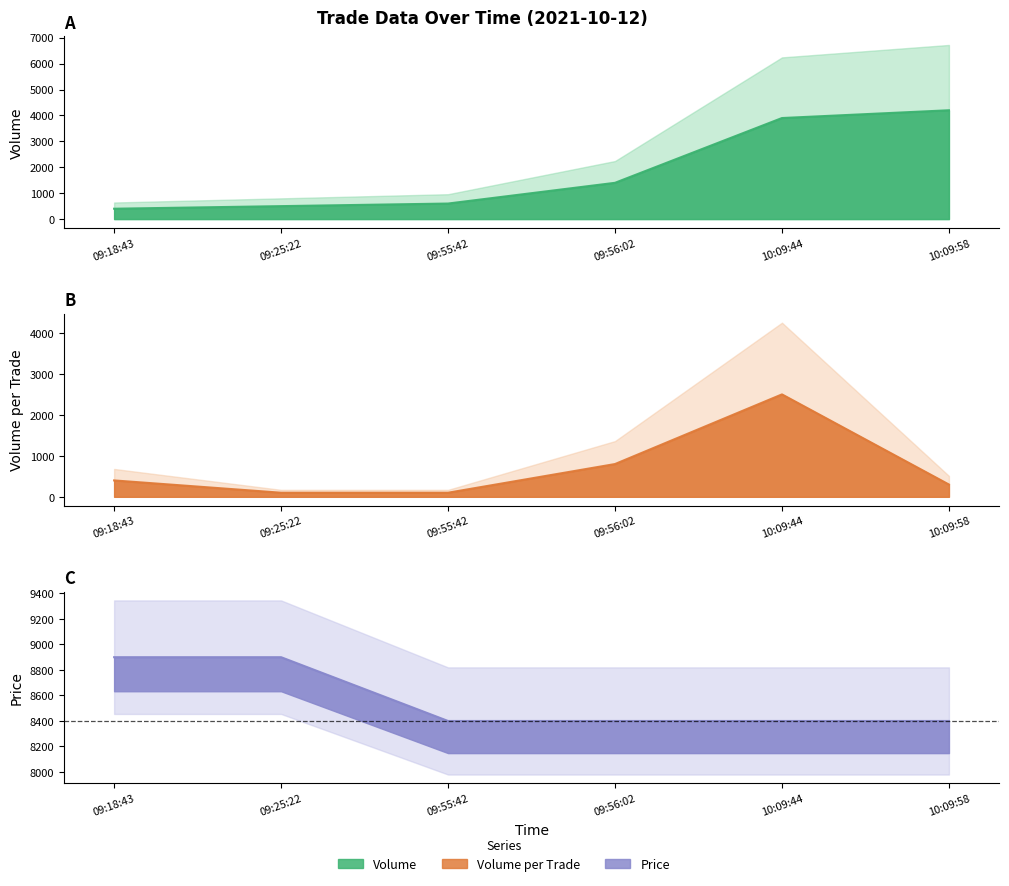

How many values in the Volume (line) series exceed 1400?

2